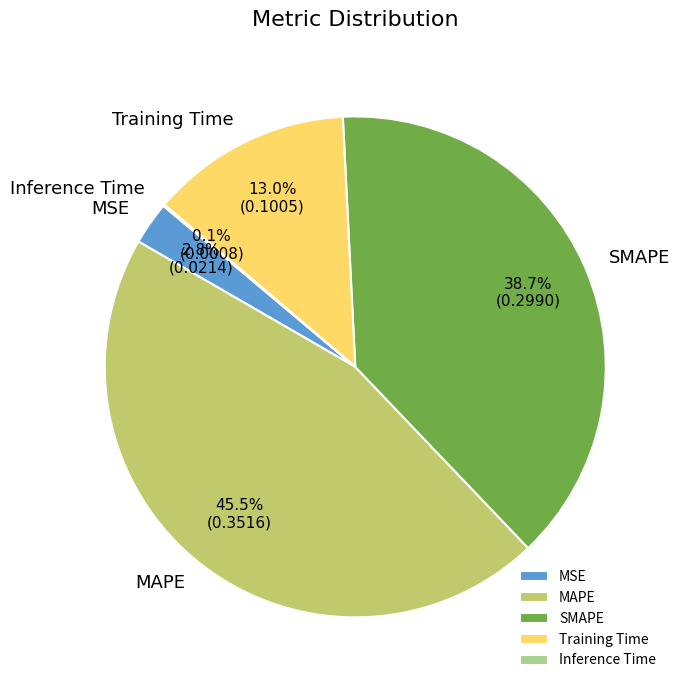

Do MSE and MAPE together represent more than half of the pie?

No